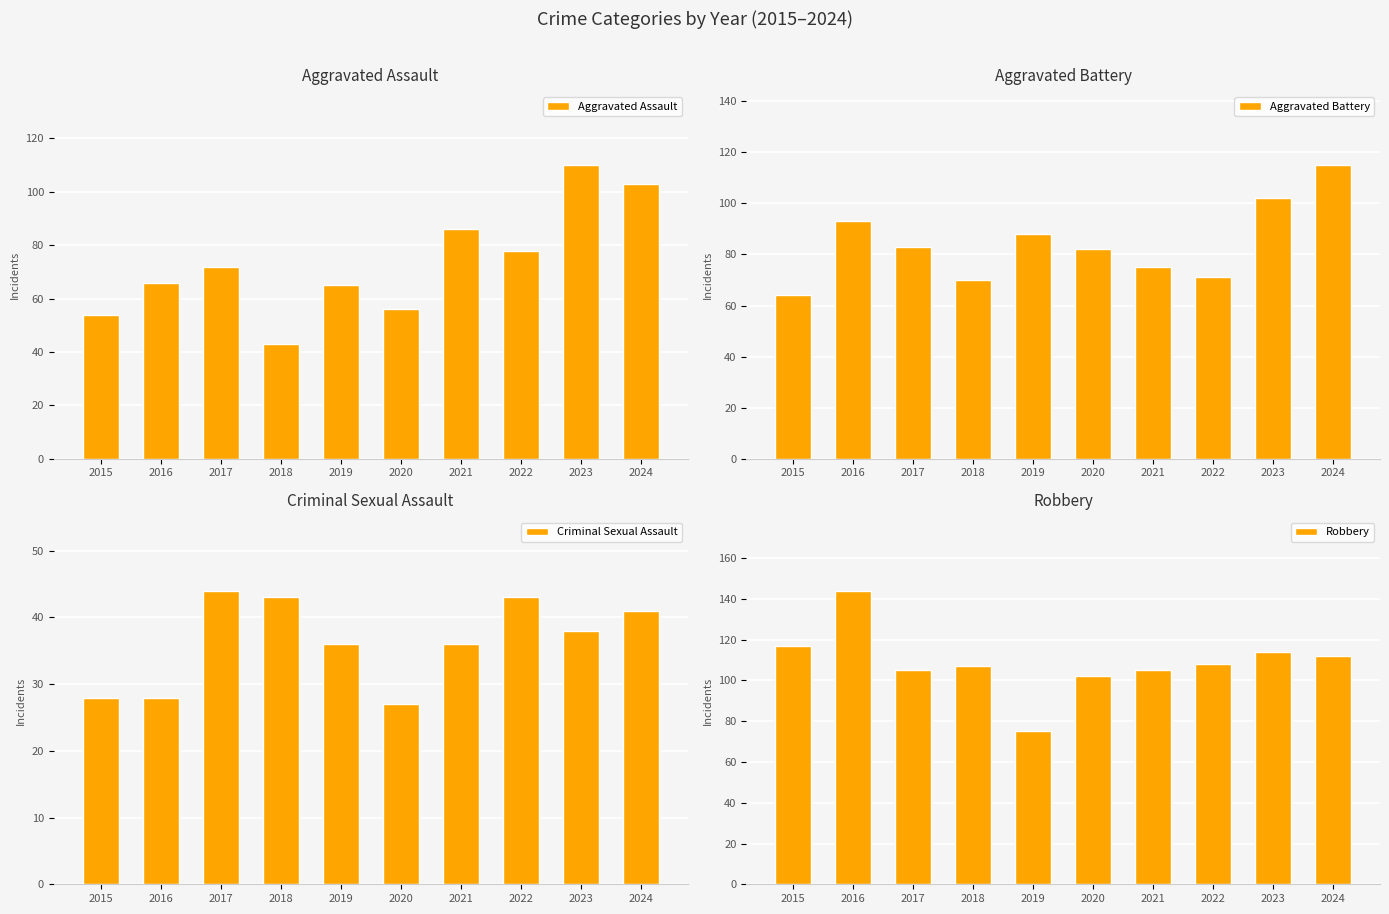

What is the approximate value of Robbery at 2017, to the nearest 10?

100